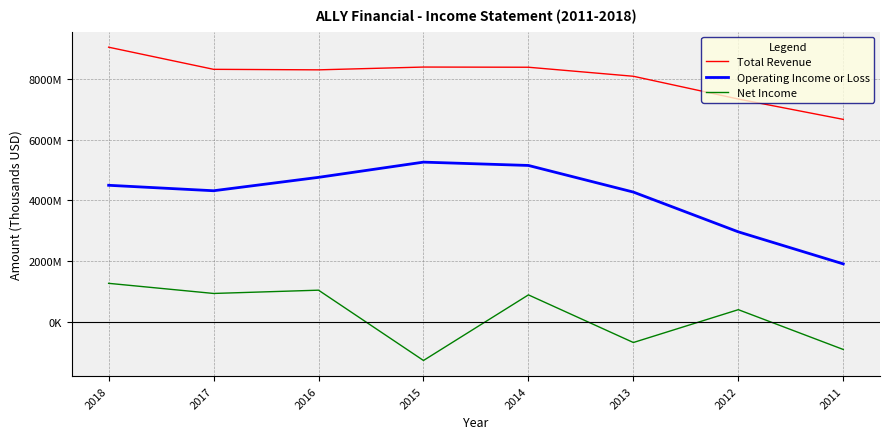

What is the total value across all series at 2015?

12376000